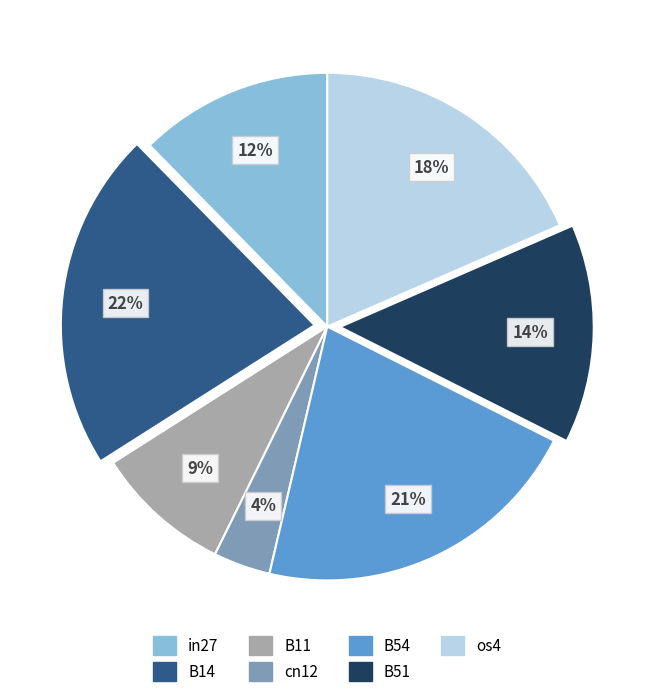

Is the sum of B54 and B51 greater than half?

No